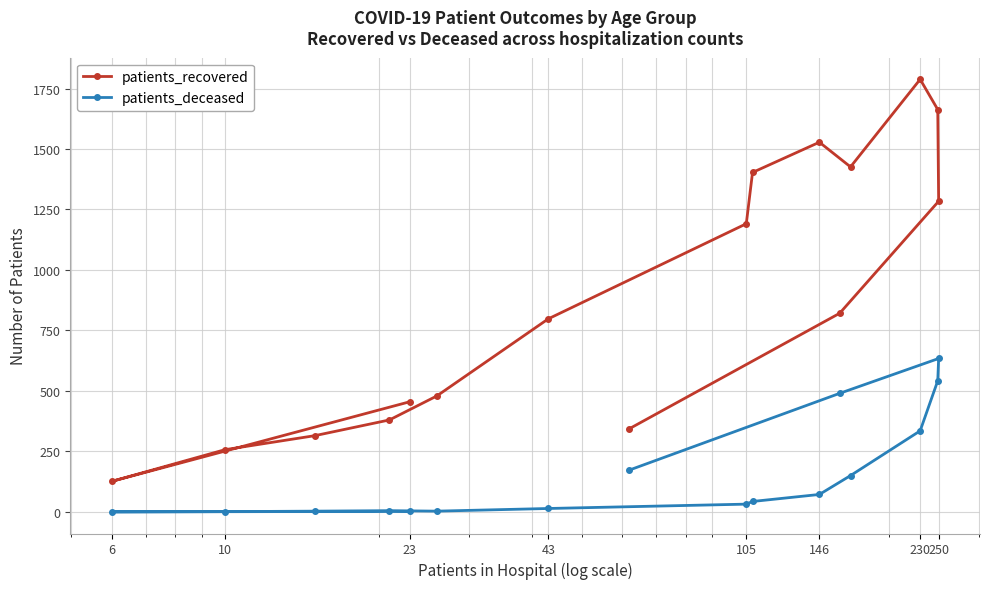

List the series in order of their peak value, lowest first.

patients_deceased, patients_recovered